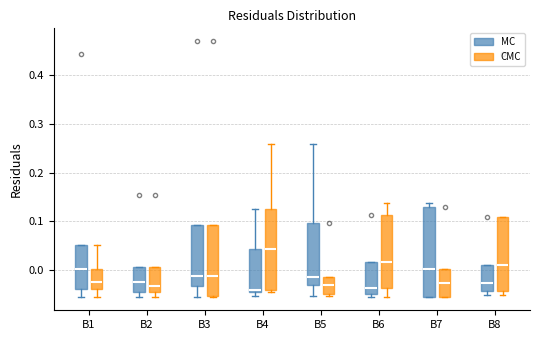

Reading left to right, transcribe this box plot: for each box, give where its median line is, the range the box spans, and where its two whiskers end, as read against the y-axis. The values are not printed on the chart, so give them approximately, as read against the axis.

B1 (MC): median 0.00, box -0.04 to 0.05, whiskers -0.05 to 0.05
B1 (CMC): median -0.02, box -0.04 to 0.00, whiskers -0.05 to 0.05
B2 (MC): median -0.02, box -0.04 to 0.01, whiskers -0.05 to 0.01
B2 (CMC): median -0.03, box -0.04 to 0.01, whiskers -0.05 to 0.01
B3 (MC): median -0.01, box -0.03 to 0.09, whiskers -0.05 to 0.09
B3 (CMC): median -0.01, box -0.05 to 0.09, whiskers -0.05 to 0.09
B4 (MC): median -0.04 (just above the box's lower edge), box -0.04 to 0.04, whiskers -0.05 to 0.12
B4 (CMC): median 0.04, box -0.04 to 0.12, whiskers -0.04 (just below the box's lower edge) to 0.26
B5 (MC): median -0.01, box -0.03 to 0.10, whiskers -0.05 to 0.26
B5 (CMC): median -0.03, box -0.05 to -0.01, whiskers -0.05 (just below the box's lower edge) to -0.01
B6 (MC): median -0.04, box -0.05 to 0.02, whiskers -0.05 (just below the box's lower edge) to 0.02
B6 (CMC): median 0.02, box -0.04 to 0.11, whiskers -0.05 to 0.14
B7 (MC): median 0.00, box -0.05 to 0.13, whiskers -0.06 to 0.14
B7 (CMC): median -0.03, box -0.05 to 0.00, whiskers -0.06 to 0.00
B8 (MC): median -0.03, box -0.04 to 0.01, whiskers -0.05 to 0.01
B8 (CMC): median 0.01, box -0.04 to 0.11, whiskers -0.05 to 0.11